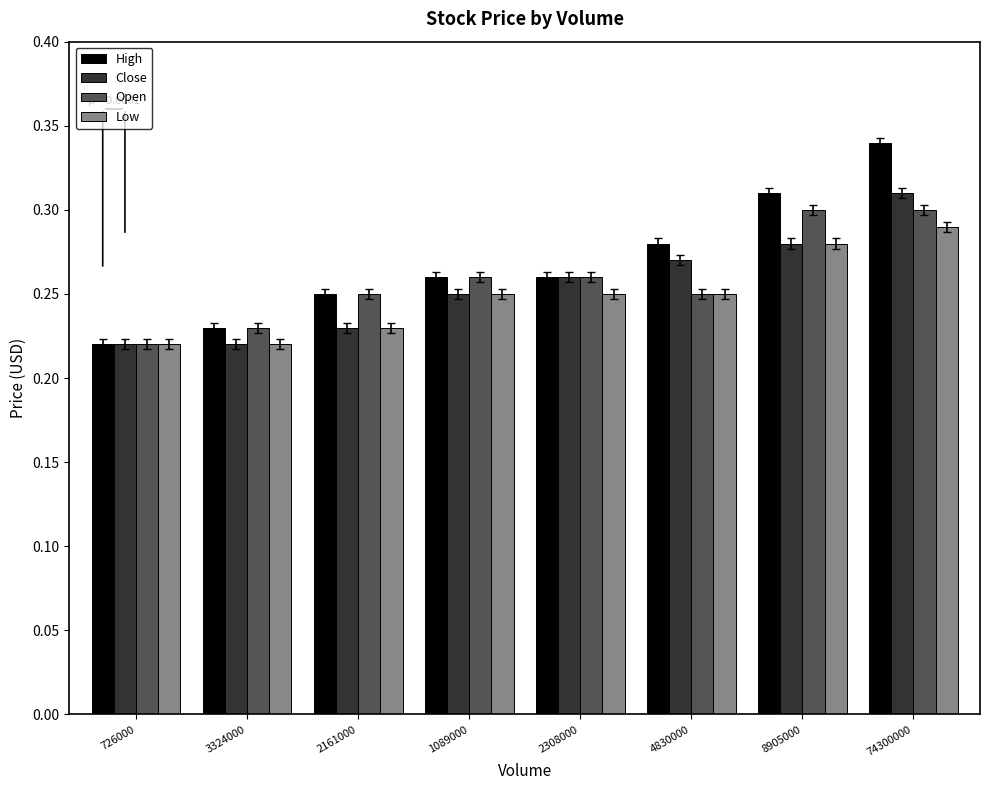

What position from the right is 2161000?

6